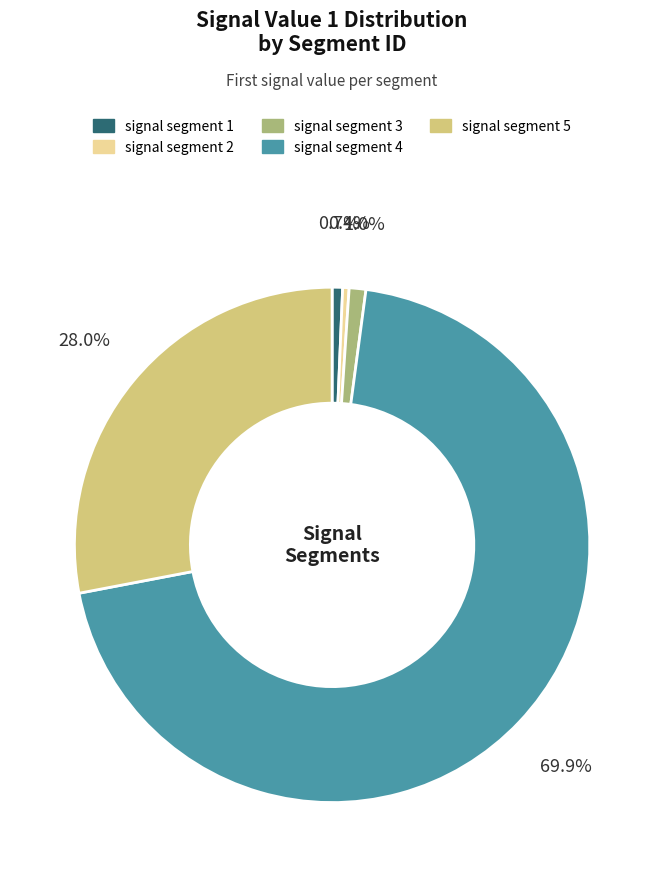

Count the number of slices in the pie.

5